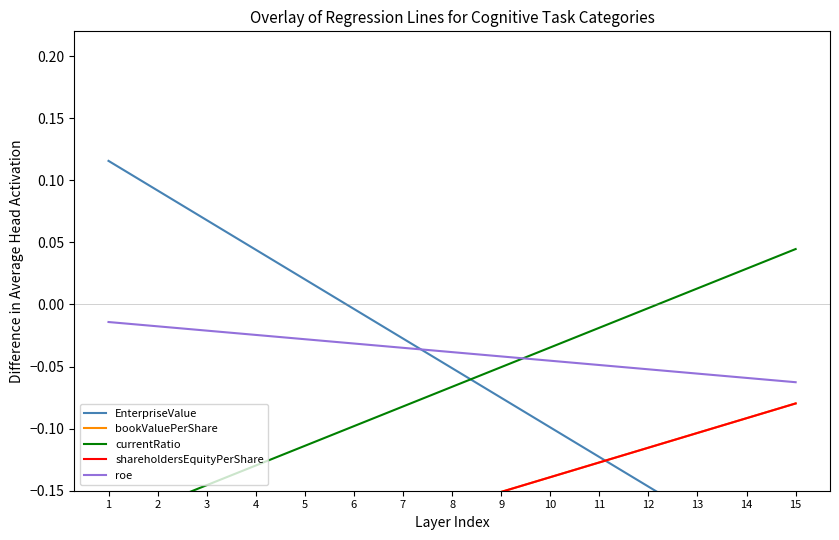

Is this an area chart (filled region under the line)?

No